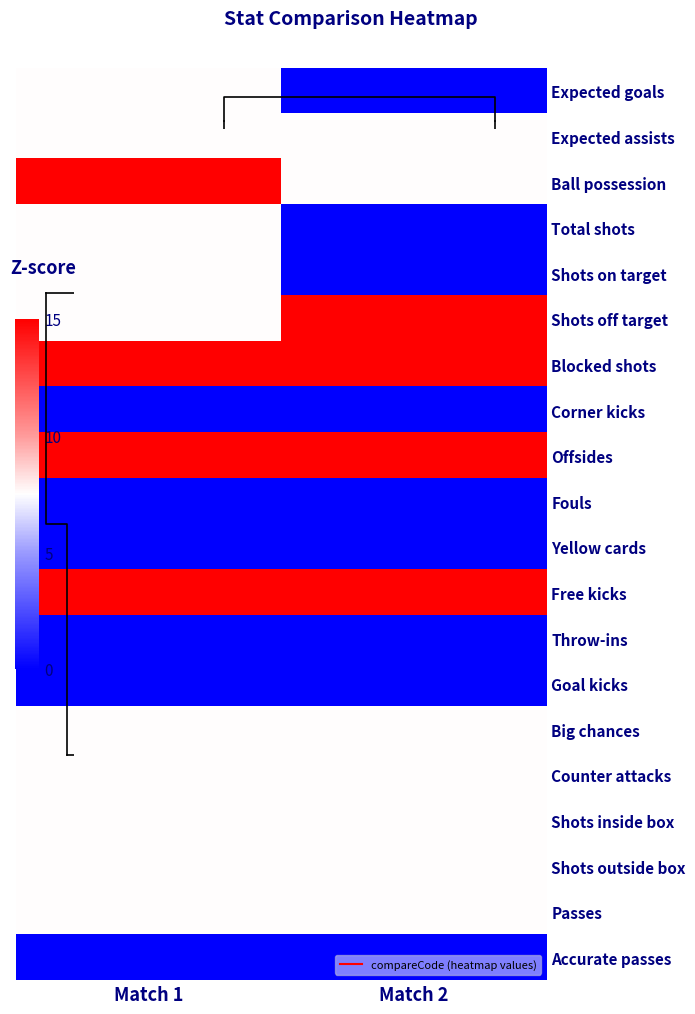

Read the Shots inside box value at Match 2.

7.5